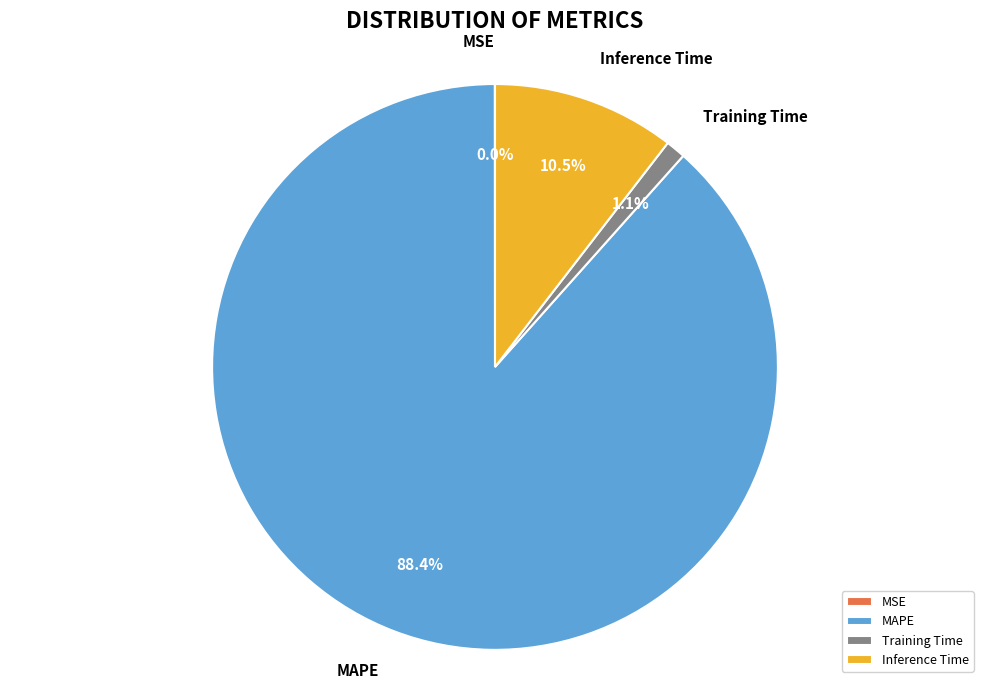

True or false: MAPE accounts for 88% of the total.

True